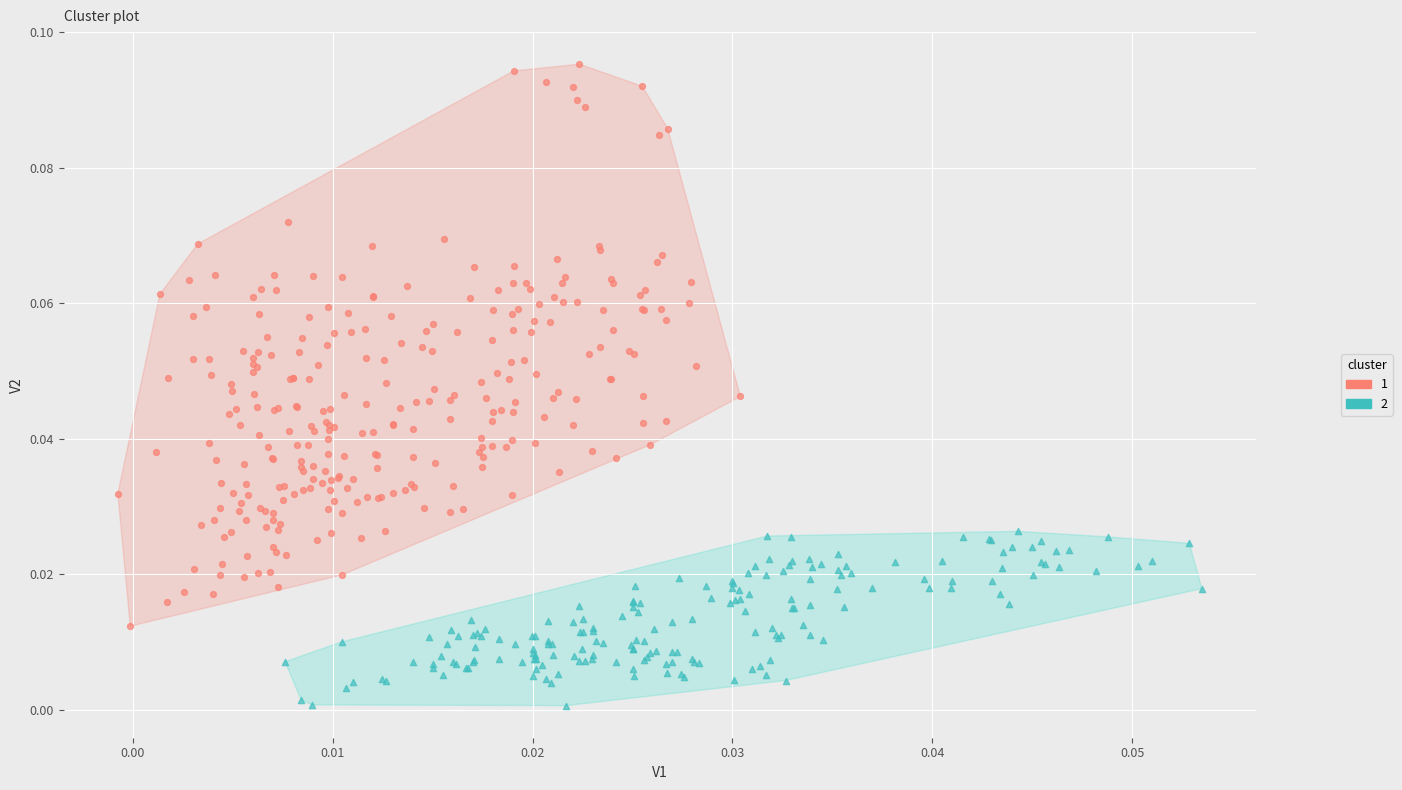

What are all the series names shown in the legend?

1, 2